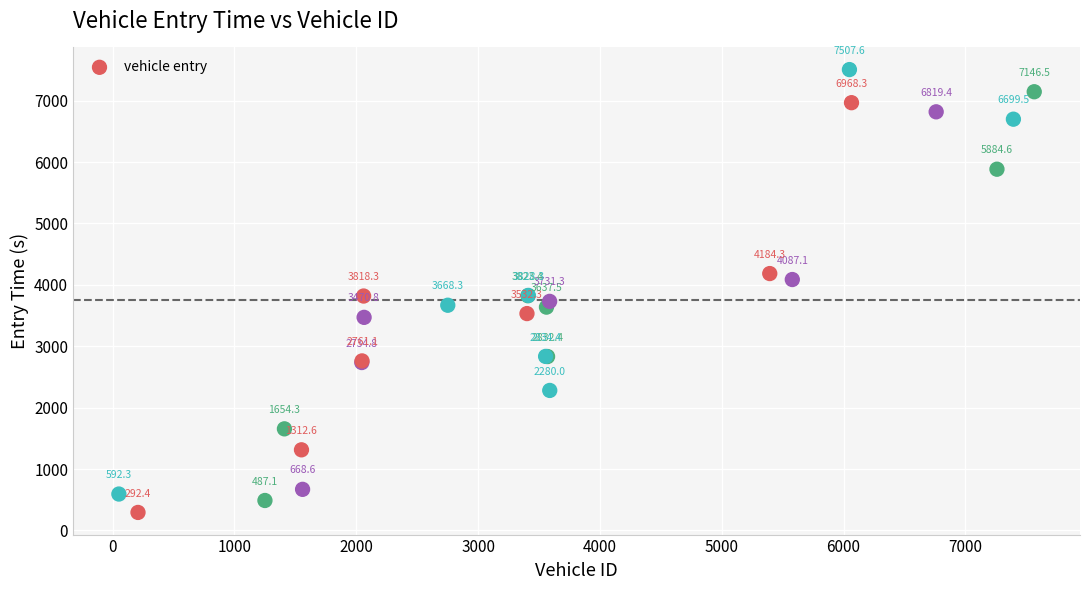

What Y value in the scatter plot is closest to 3899?

3828.3